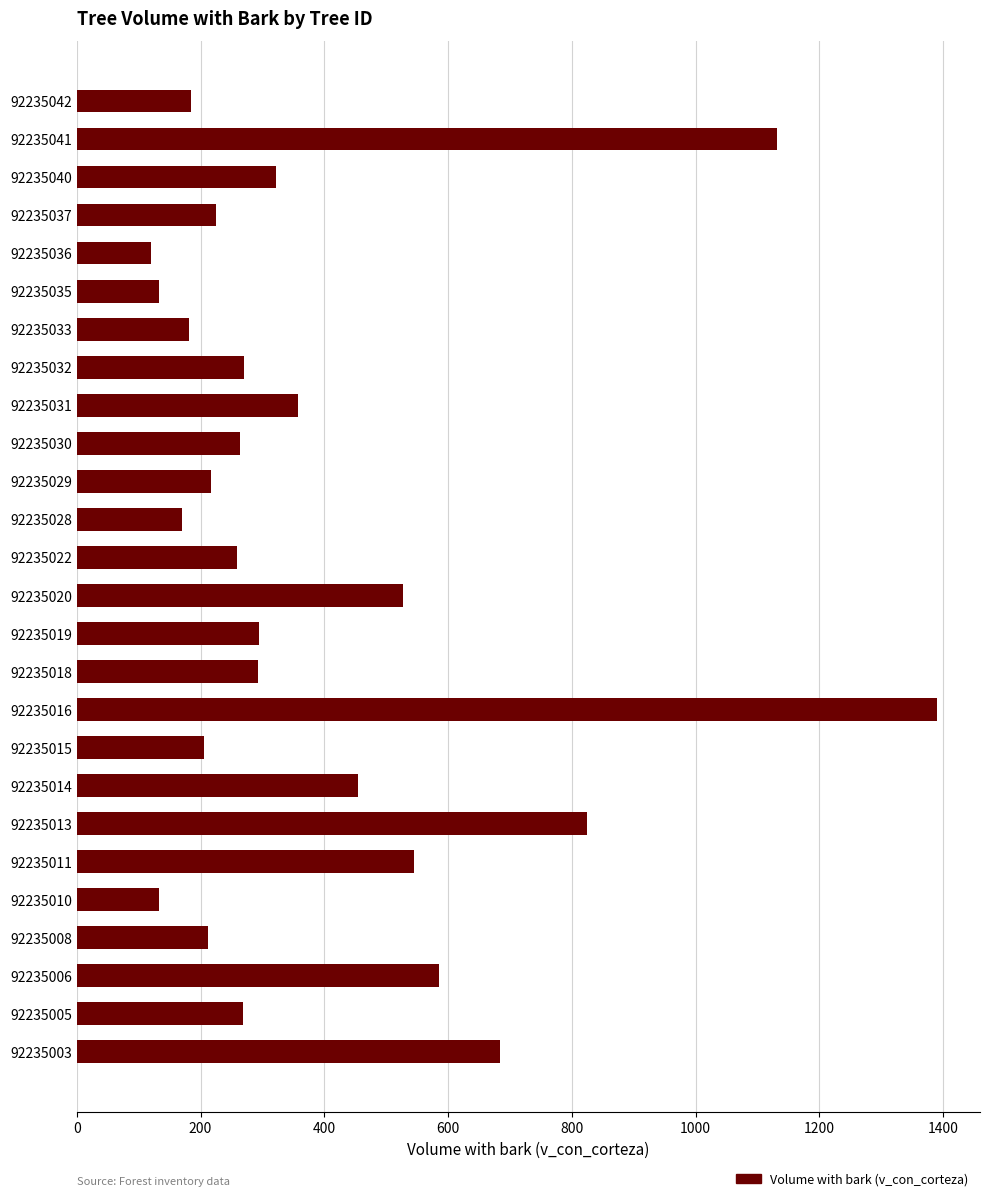

What is the change in value from 92235035 to 92235042?

+53.0